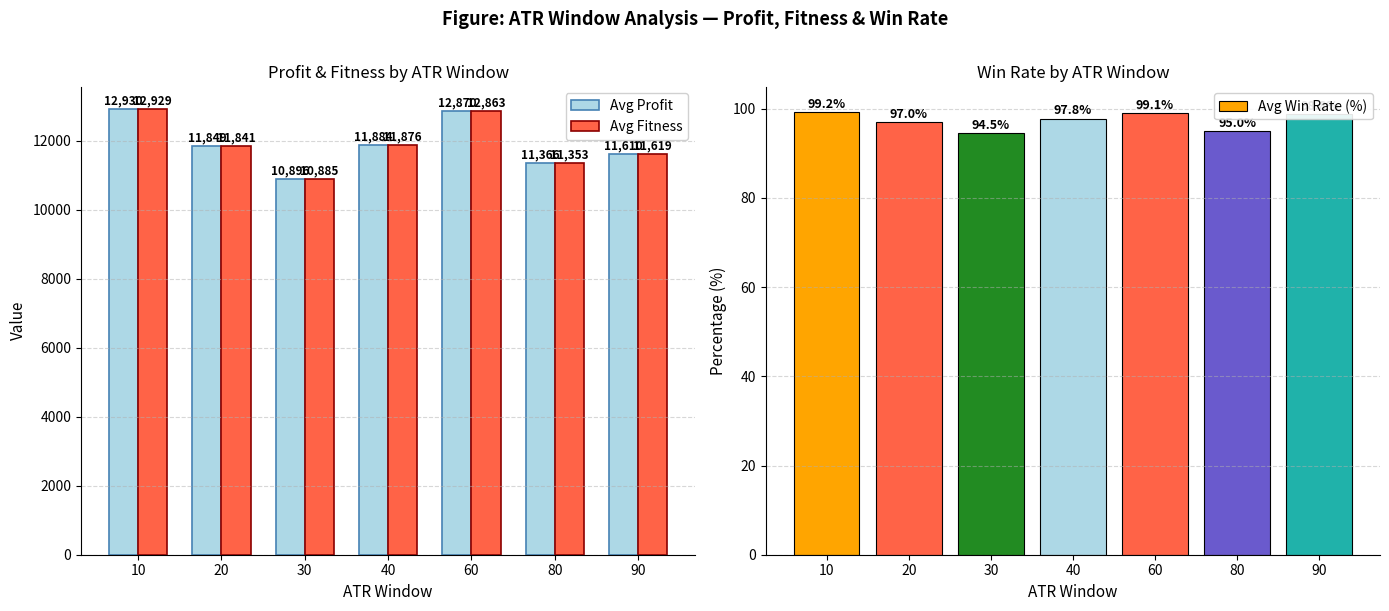

Rank the categories by Avg Profit value from highest to lowest.

10, 60, 40, 20, 90, 80, 30